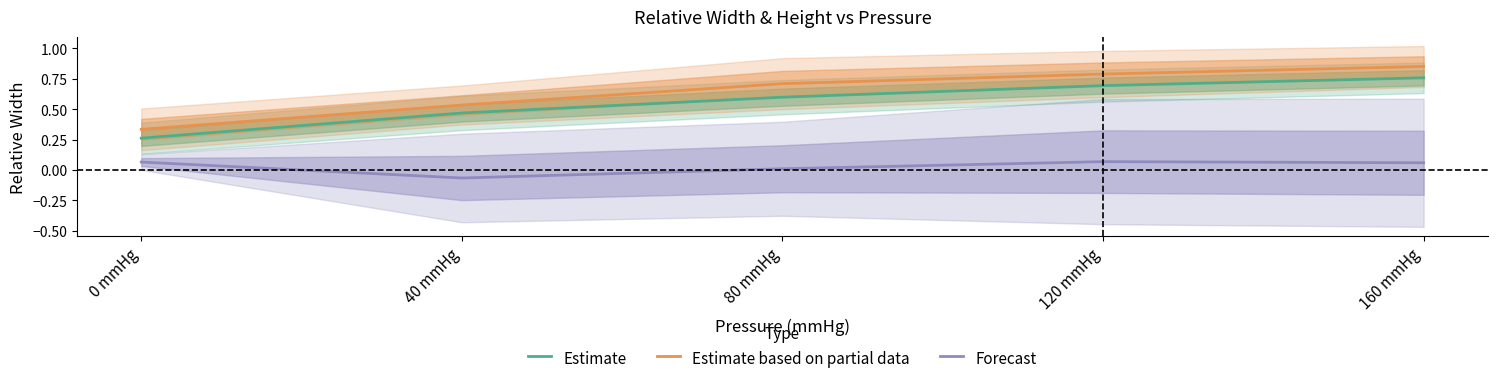

True or false: Estimate and Forecast cross at least once.

False